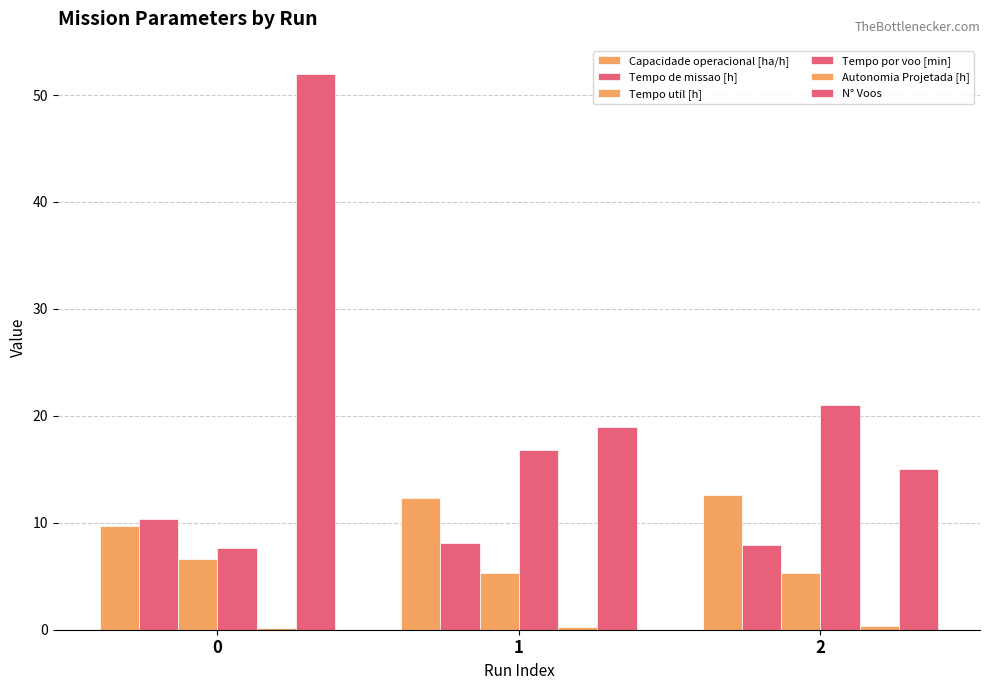

Reading left to right, list all the values displayed in this chart.

Capacidade operacional [ha/h]: 9.7	12.3	12.6
Tempo de missao [h]: 10.3	8.1	7.9
Tempo util [h]: 6.6	5.3	5.3
Tempo por voo [min]: 7.6	16.8	21.0
Autonomia Projetada [h]: 0.1	0.2	0.4
N° Voos: 52.0	19.0	15.0